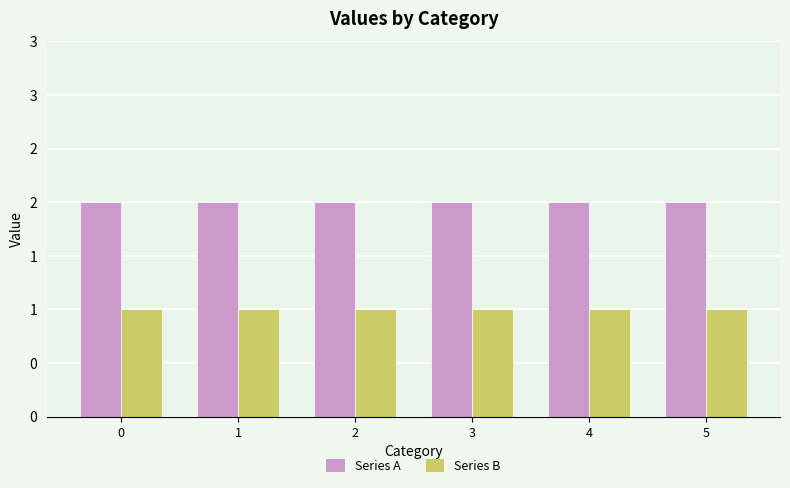

What are all the series names shown in the legend?

Series A, Series B